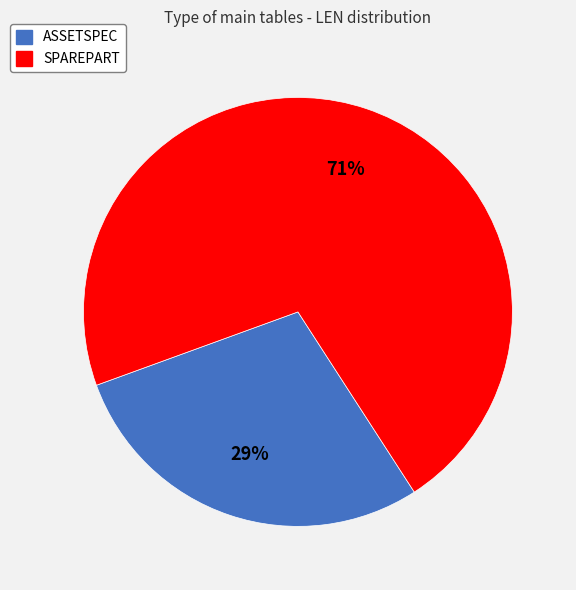

To the nearest percent, what is the average slice percentage?

50%